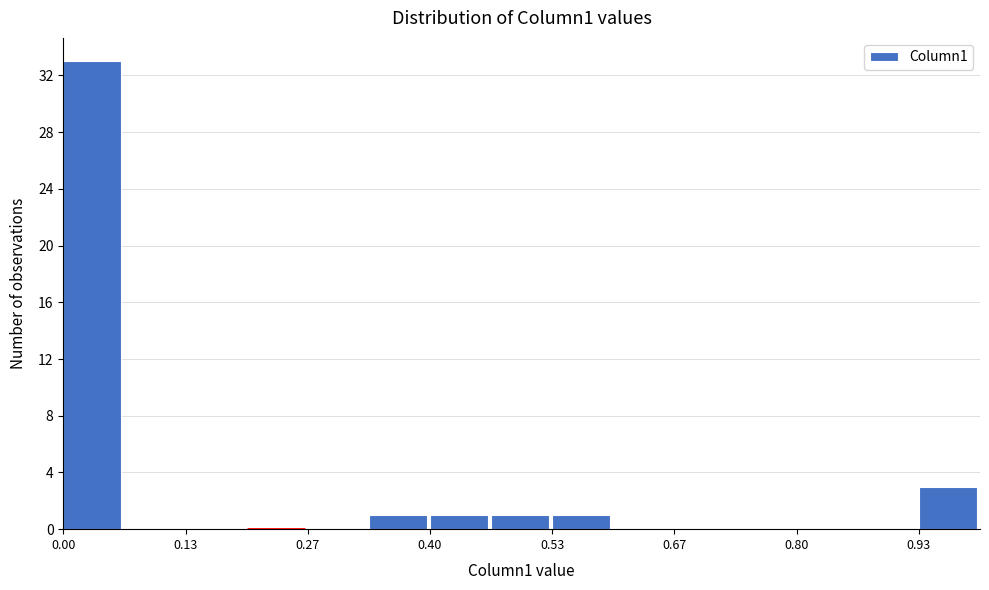

Read against the x-axis, roughly where is the centre of the tallest bar?

0.04